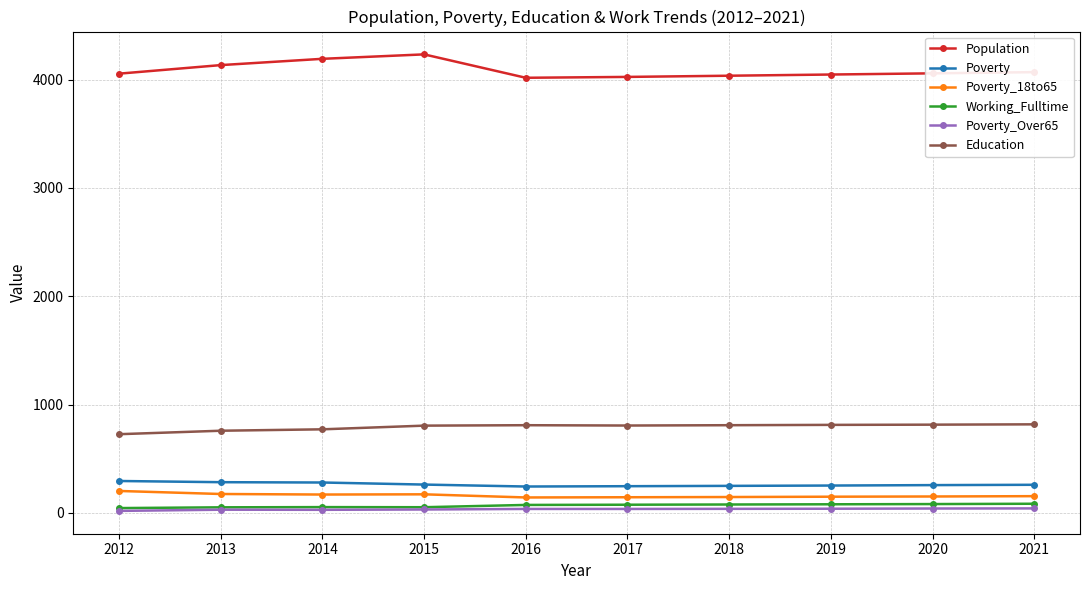

True or false: Education and Population intersect in this chart.

False